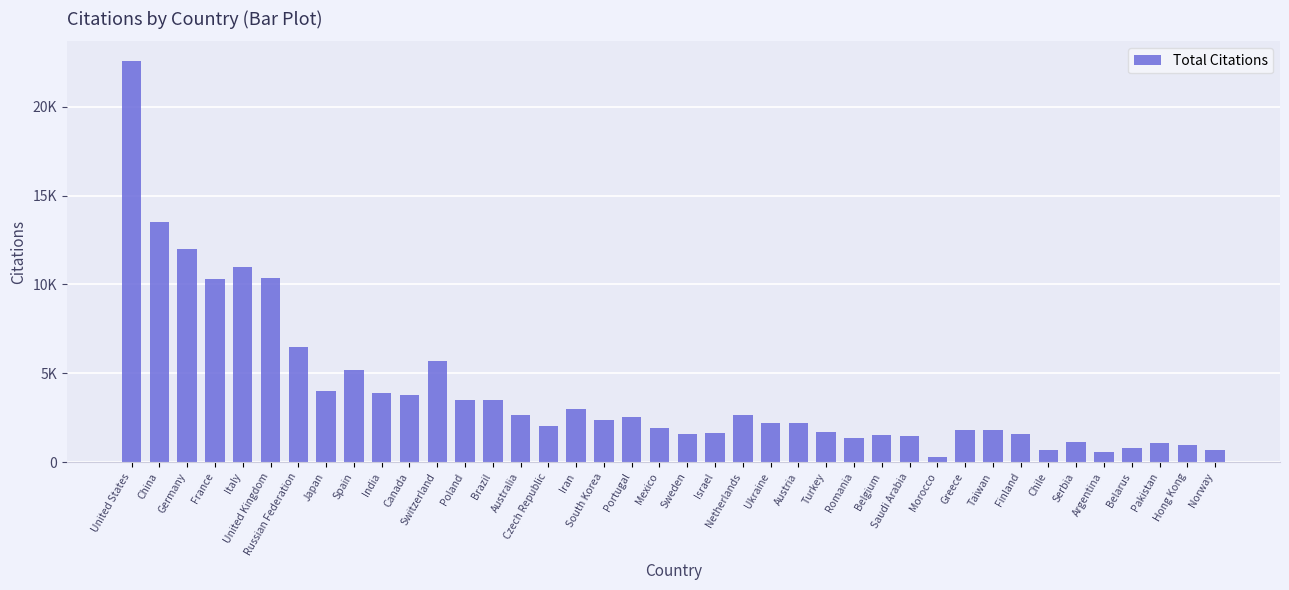

Rank the categories by value from highest to lowest.

United States, China, Germany, Italy, United Kingdom, France, Russian Federation, Switzerland, Spain, Japan, India, Canada, Brazil, Poland, Iran, Australia, Netherlands, Portugal, South Korea, Austria, Ukraine, Czech Republic, Mexico, Greece, Taiwan, Turkey, Israel, Finland, Sweden, Belgium, Saudi Arabia, Romania, Serbia, Pakistan, Hong Kong, Belarus, Chile, Norway, Argentina, Morocco